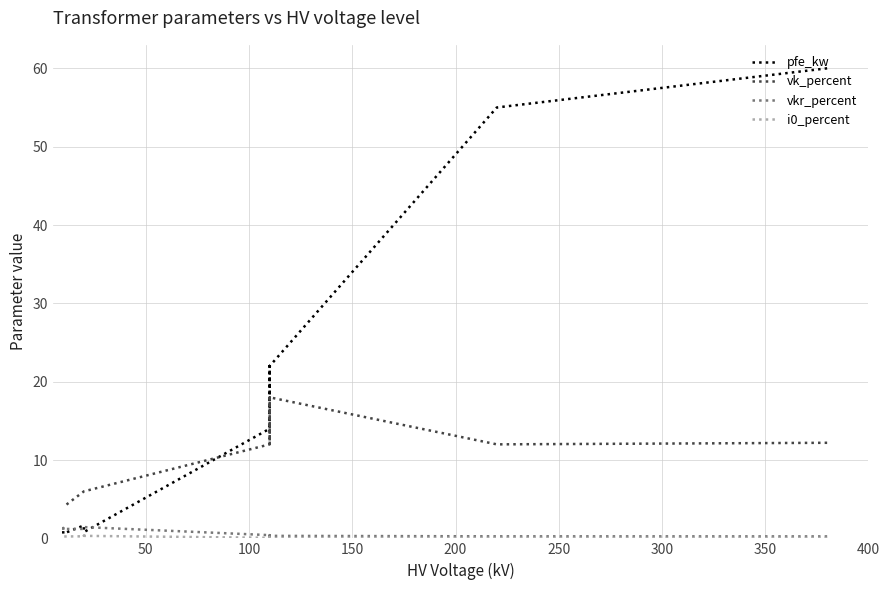

What is the difference between the second highest and second lowest values in the vk_percent series?

14.0